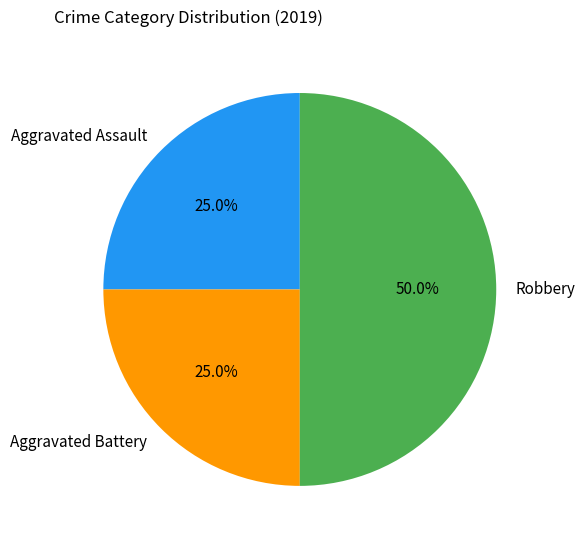

Do Robbery and Aggravated Assault together represent more than half of the pie?

Yes